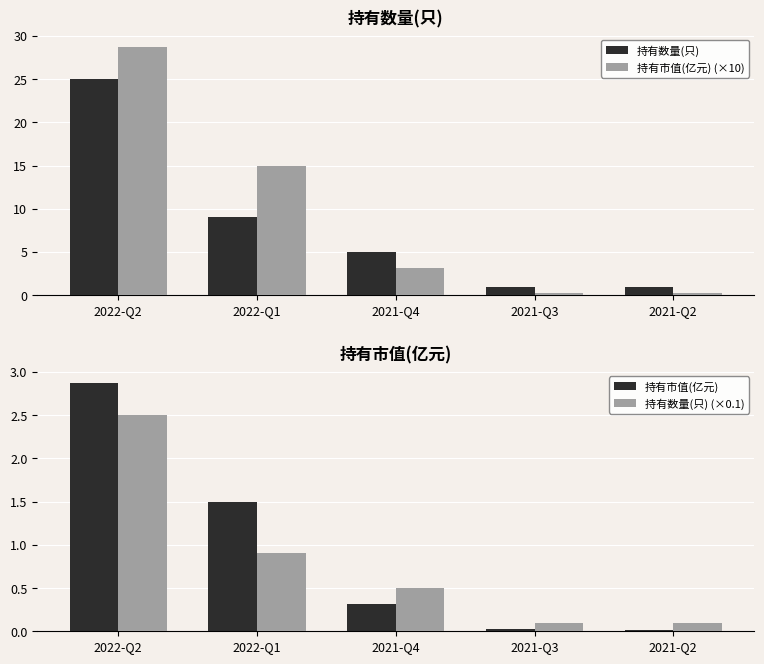

What is the difference between the maximum and second lowest values in the 持有数量(只) series?

24.0